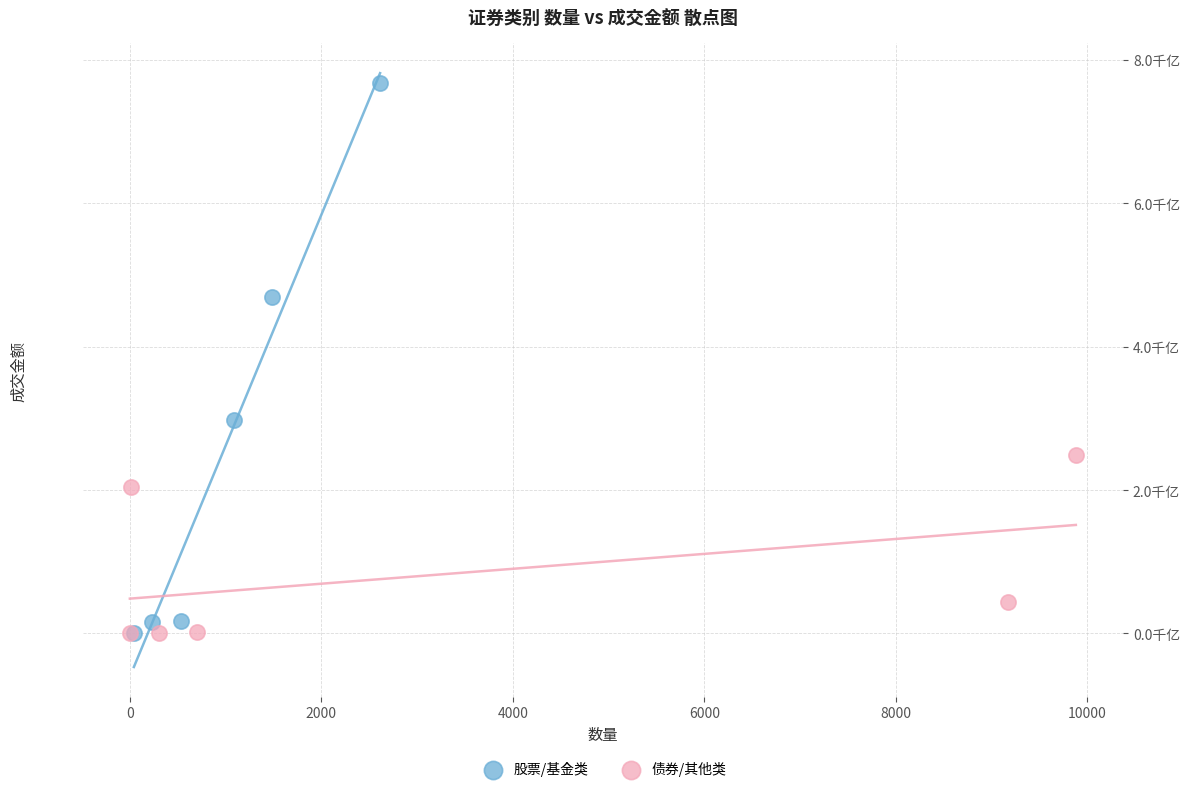

Which series contains the highest Y value?

股票/基金类